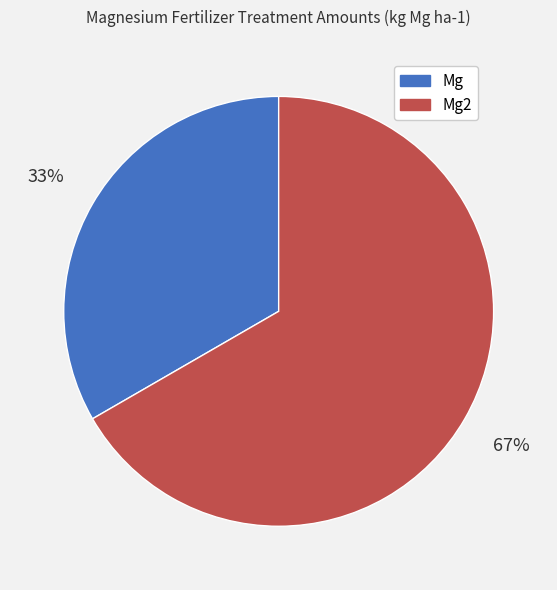

How many segments does this pie chart have?

2